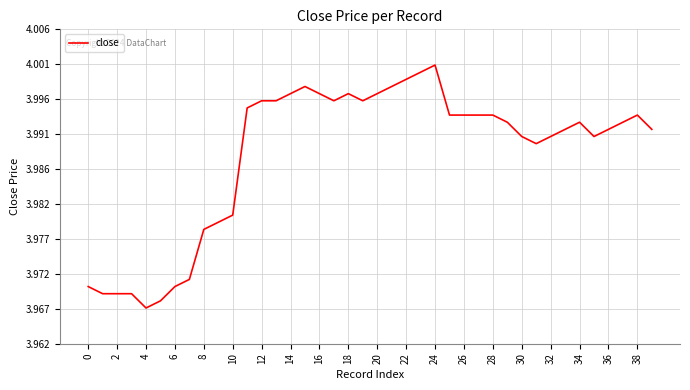

What is the label of the 12th point from the right?

28